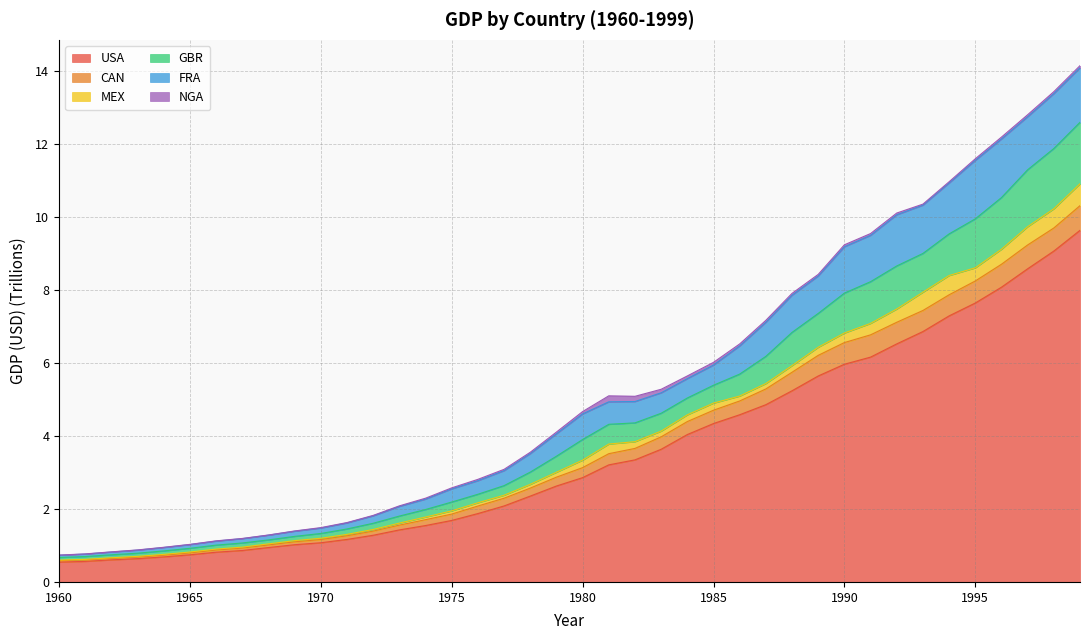

Is it true that USA equals 1.9 at 1980?

False